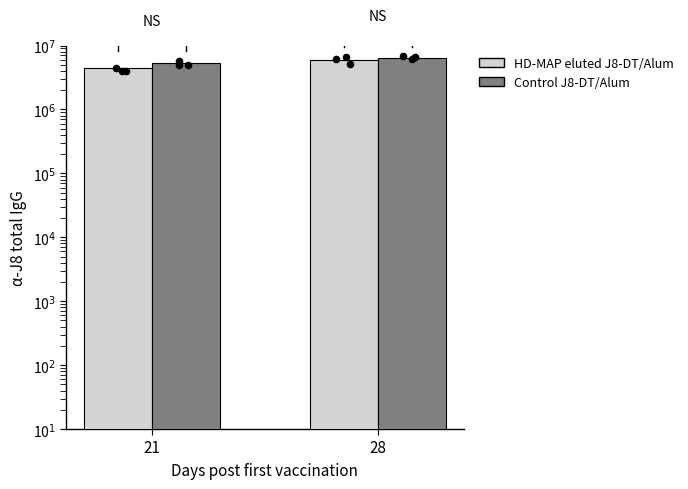

At how many categories does at least one series exceed 5514751?

1